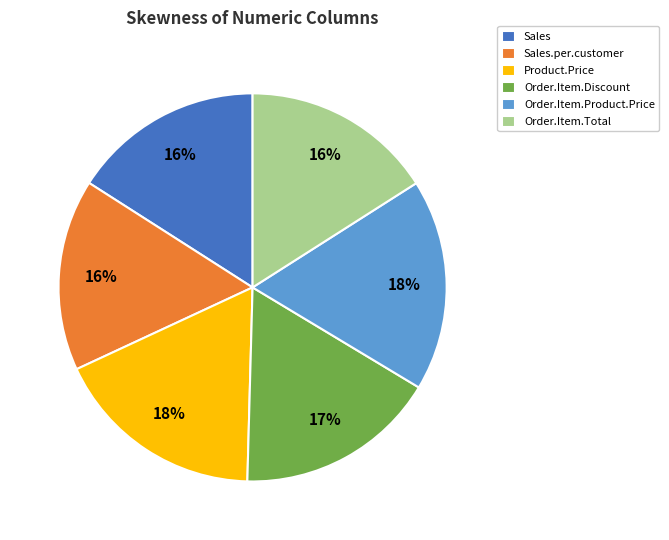

Is there a majority slice in this chart?

No